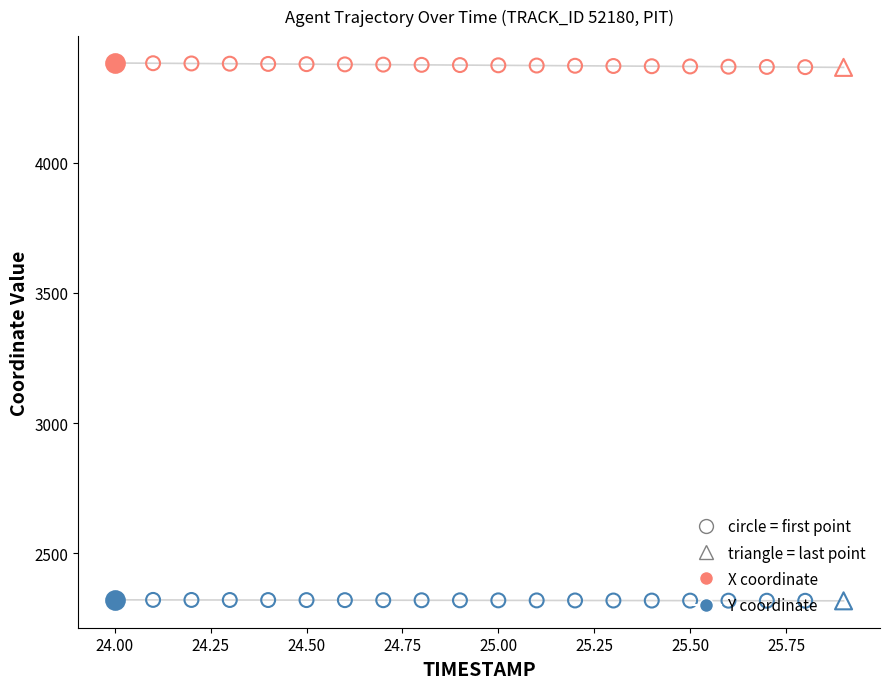

Which series has the largest total across all categories?

X